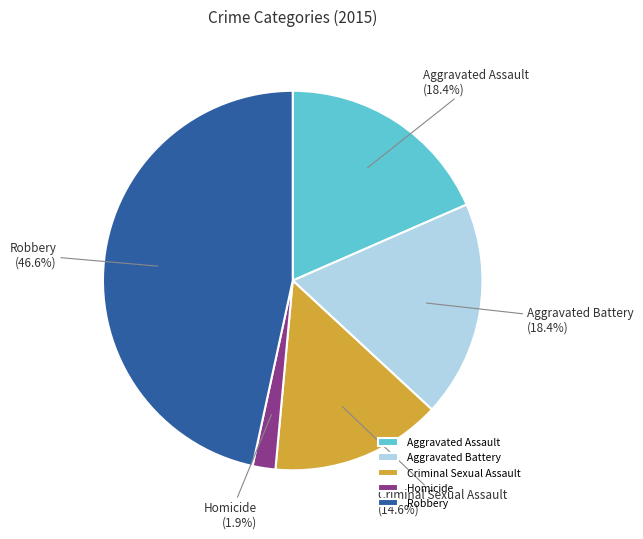

Does Criminal Sexual Assault (14.6%) represent more than half of the total?

No